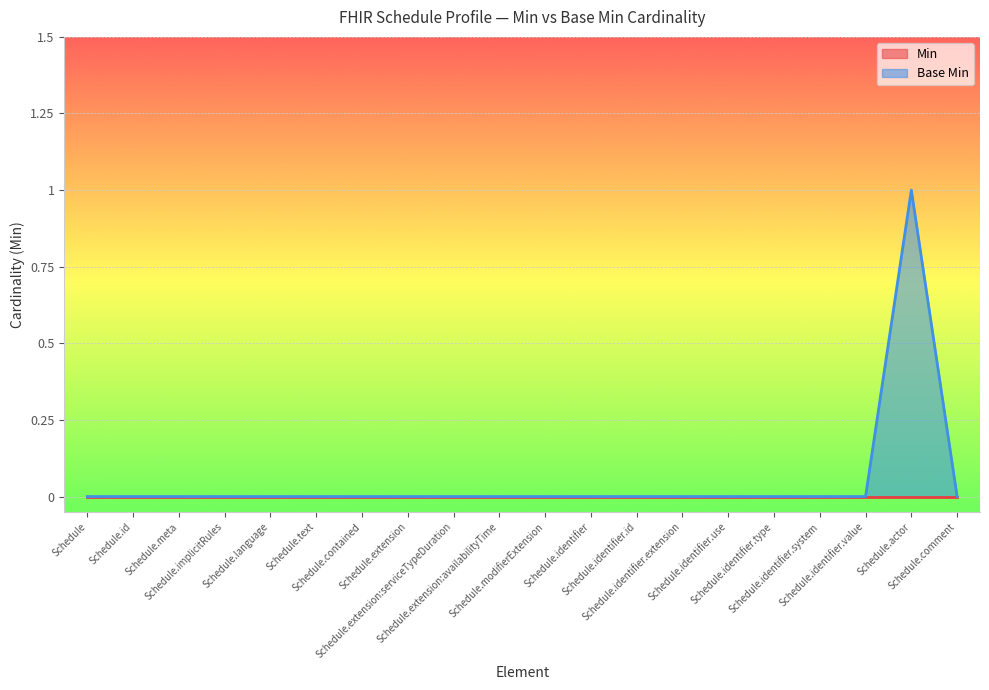

What is the difference between the maximum and minimum values?

1